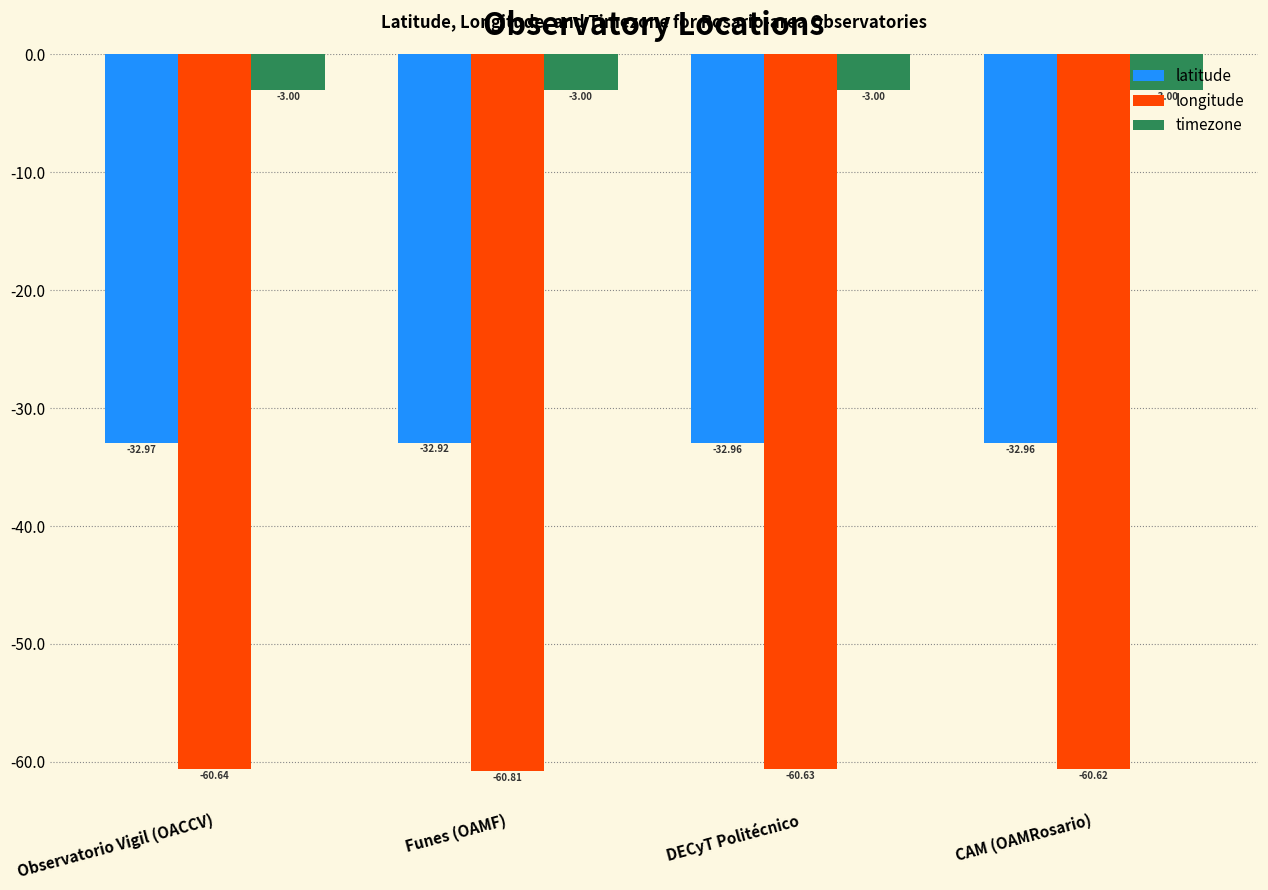

True or false: longitude has a value of -60.6 at CAM (OAMRosario).

True